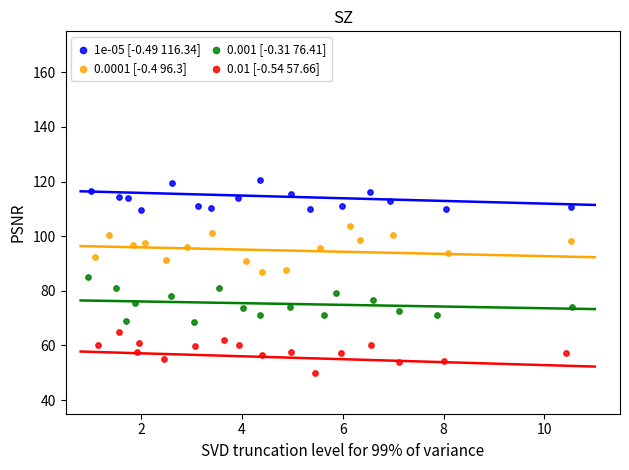

Which series reaches the maximum Y coordinate?

1e-05 [-0.49 116.34]